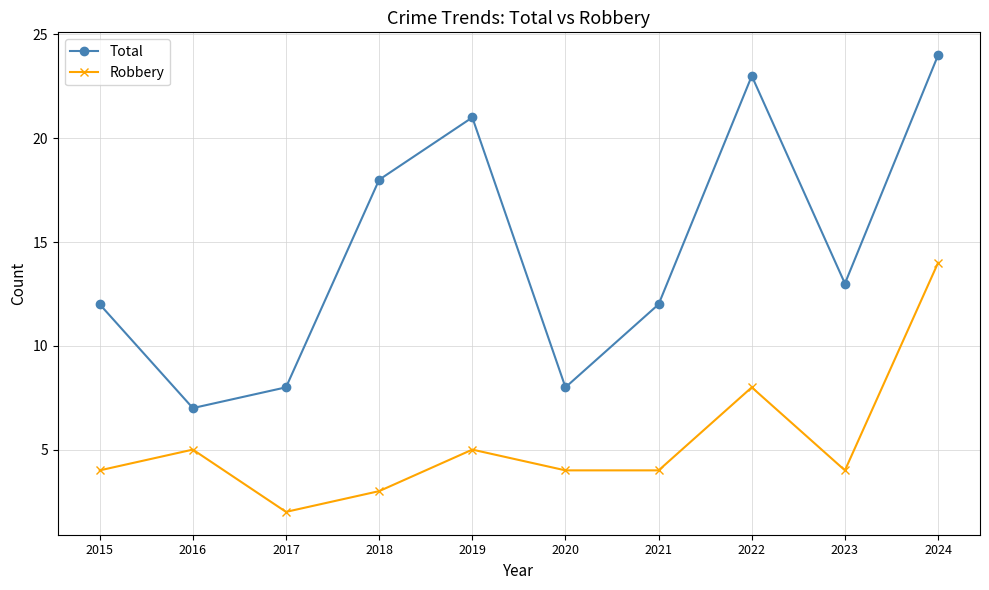

True or false: Total and Robbery intersect in this chart.

False